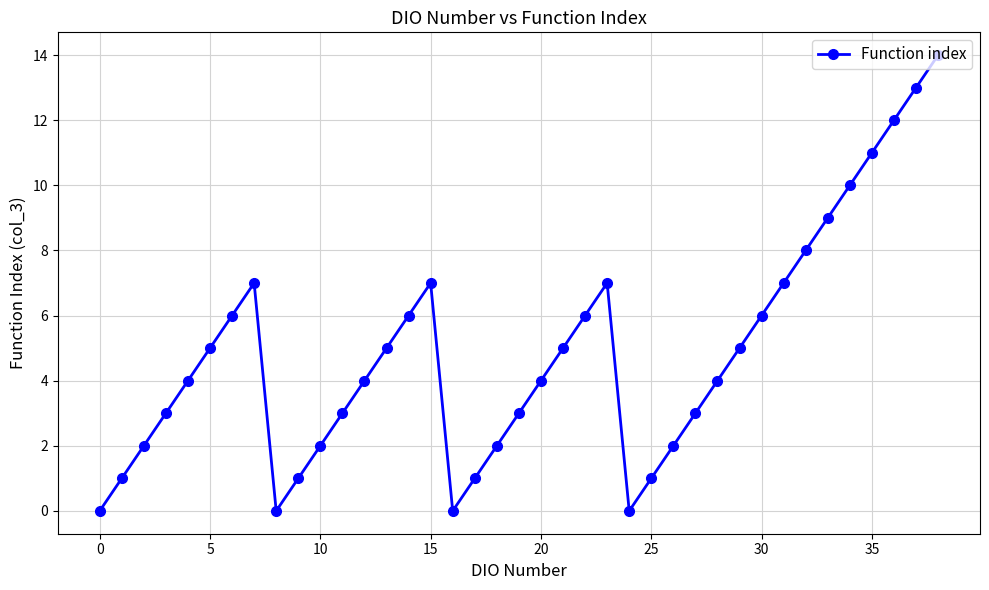

True or false: there are more than 1 points higher than both neighbors.

True